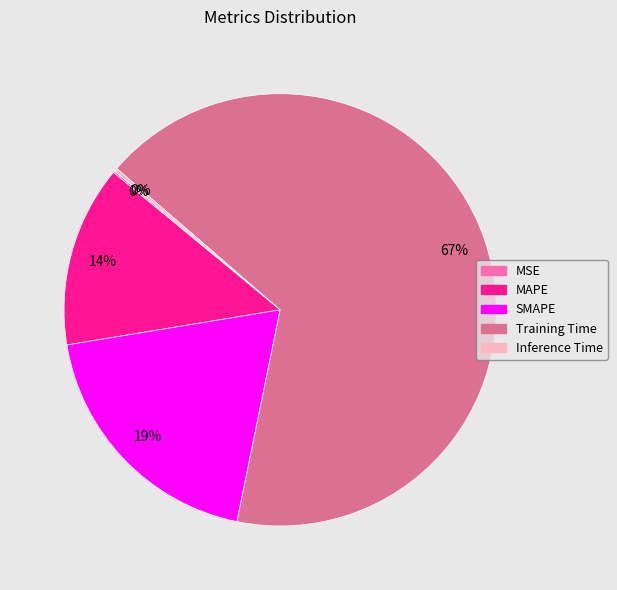

What is the largest slice in the pie chart?

Training Time